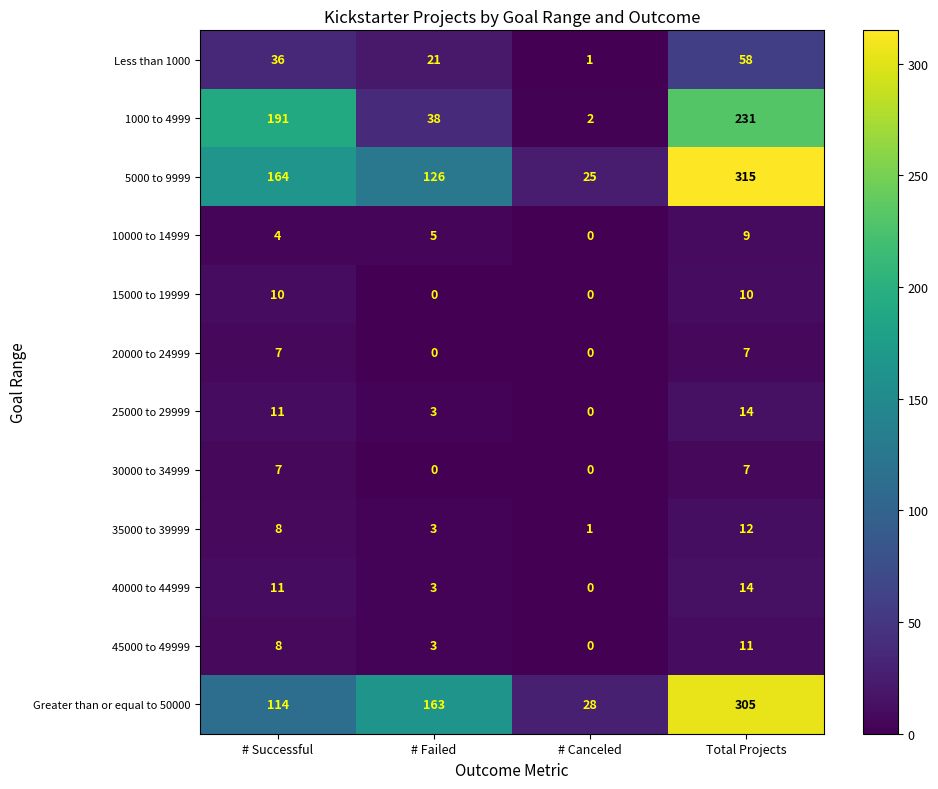

What is the approximate value of Less than 1000 at # Successful, to the nearest 5?

35